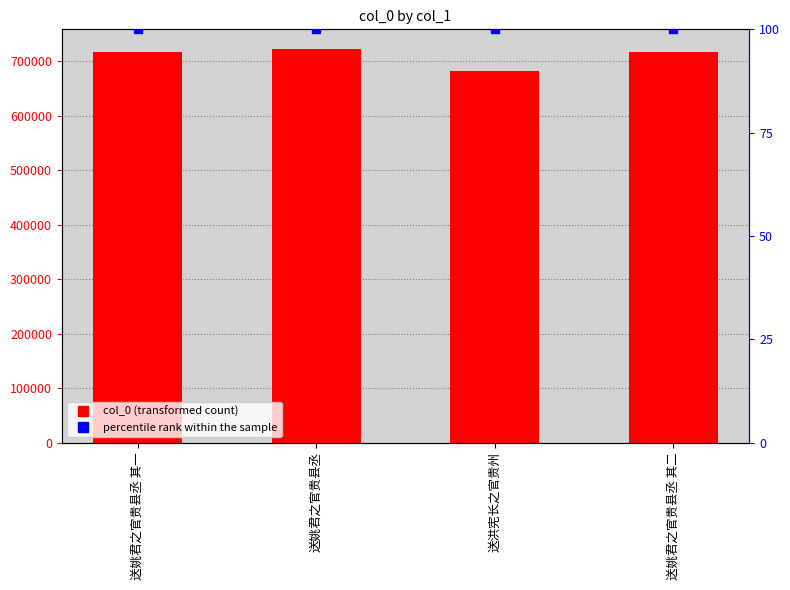

Which series has the largest total across all categories?

col_0